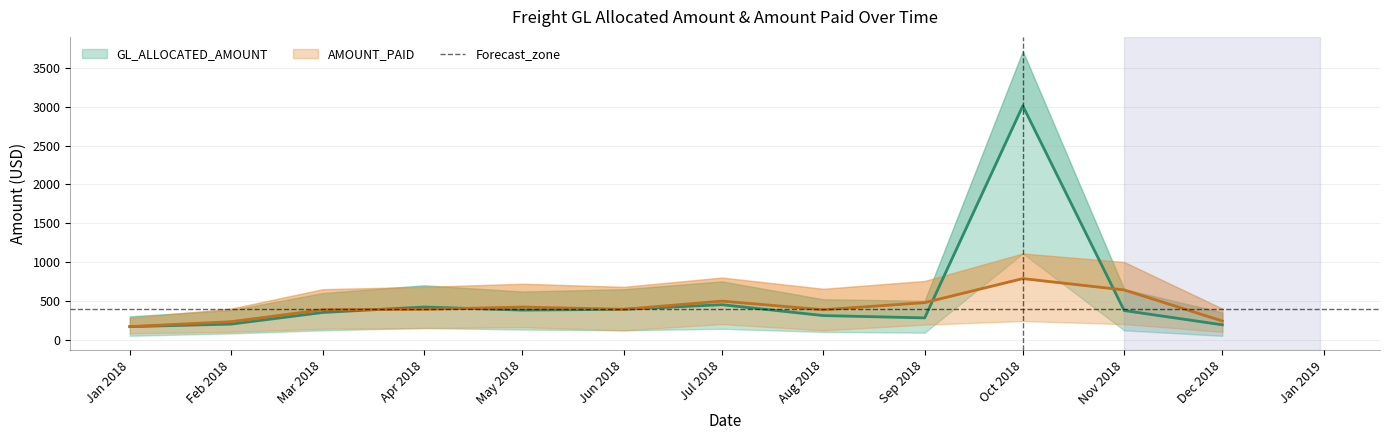

Where is the first local minimum for AMOUNT_PAID_lower?

2018-06